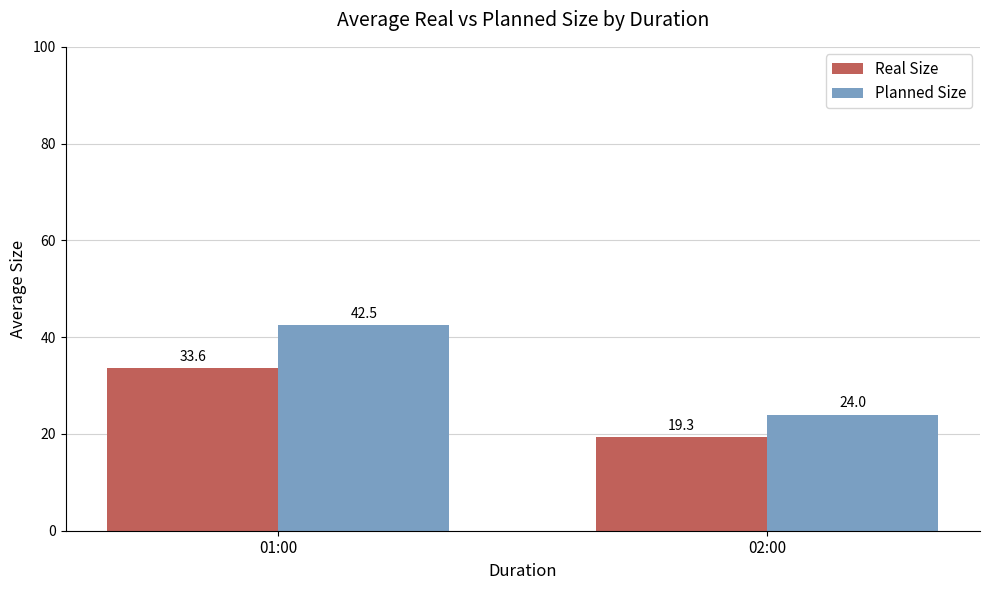

Which series has the largest range (max minus min)?

Planned Size